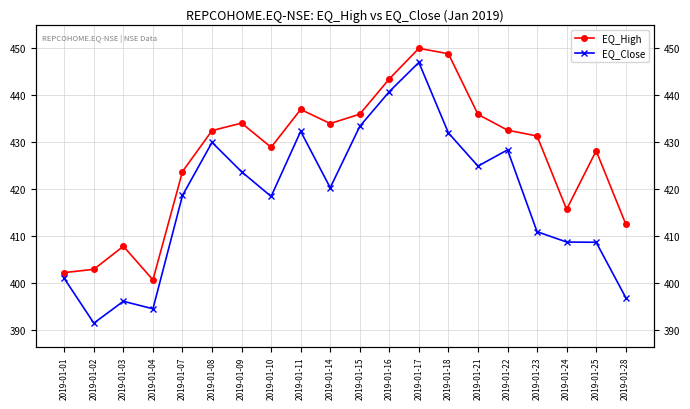

List the series in order of their overall mean, highest first.

EQ_High, EQ_Close